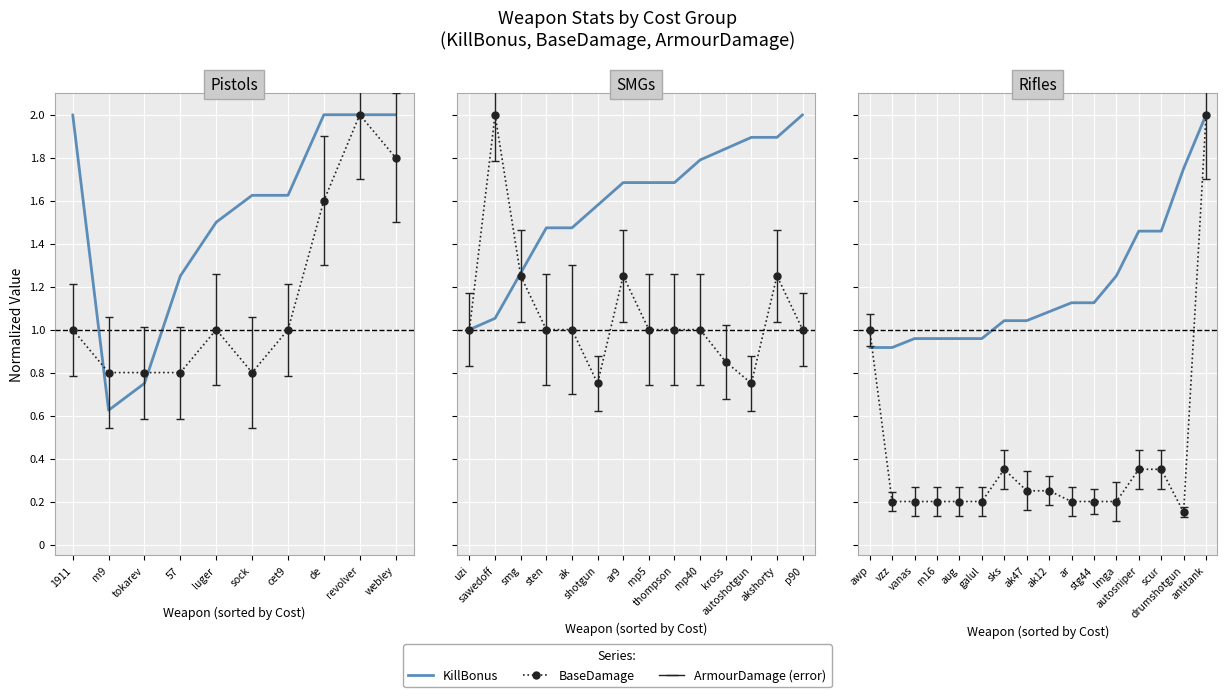

In BaseDamage, how many points are higher than both neighbors (excluding endpoints)?

1